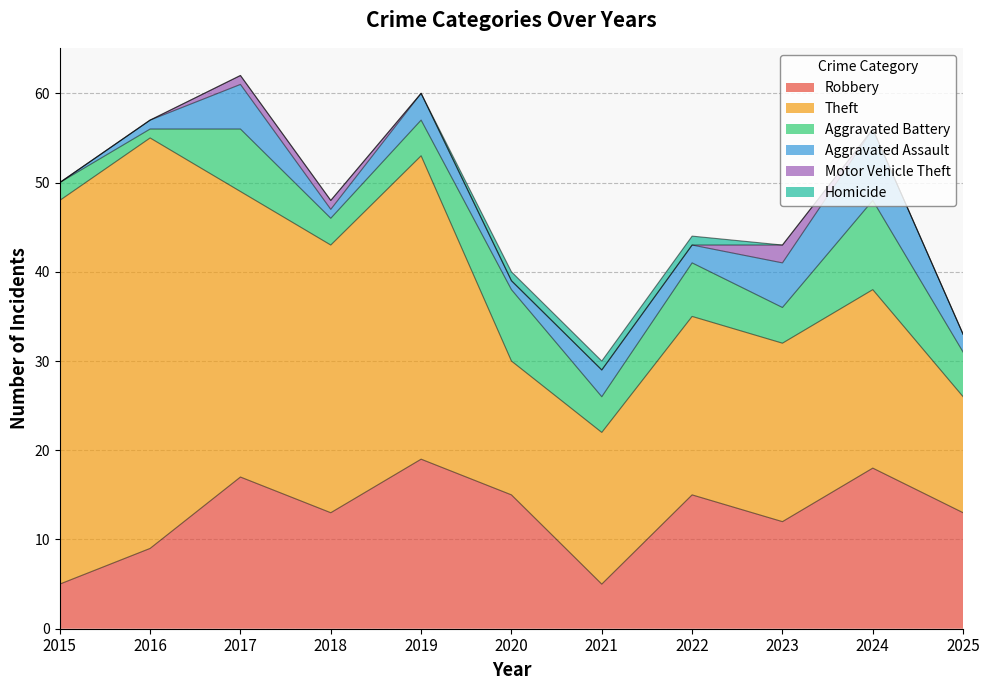

How many data points in Homicide are above 0?

3